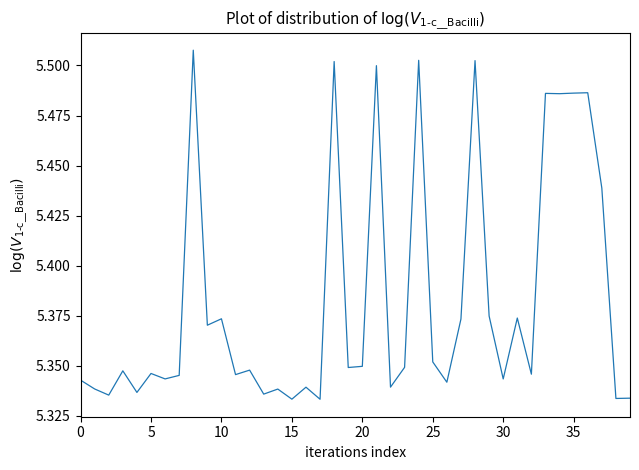

Does the chart display data point markers on the line(s)?

No